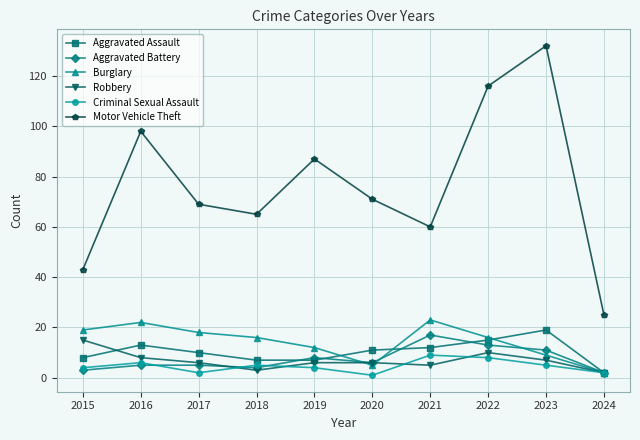

True or false: Aggravated Battery and Burglary cross at least once.

True